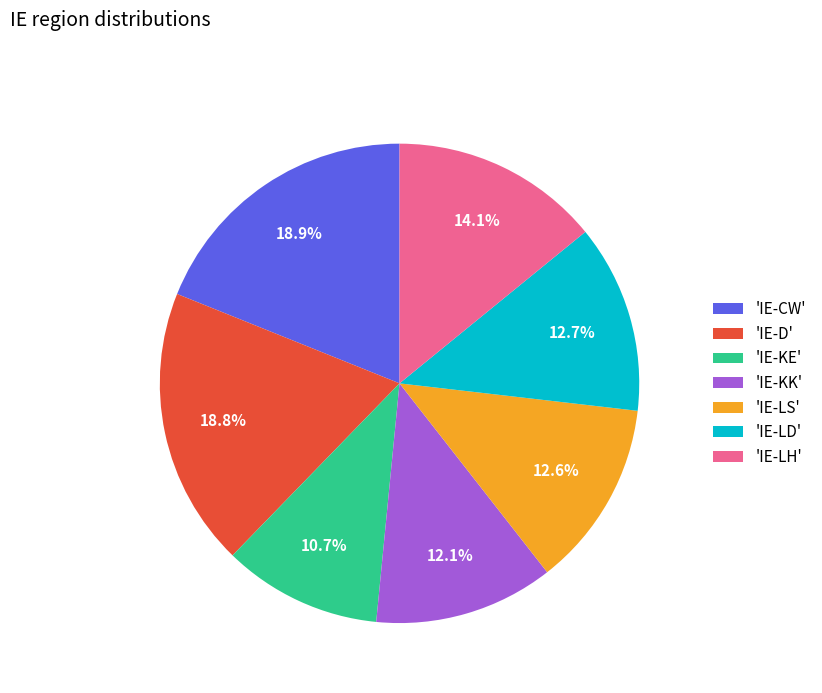

To the nearest percent, what is the difference between the largest and smallest slice percentages?

8%